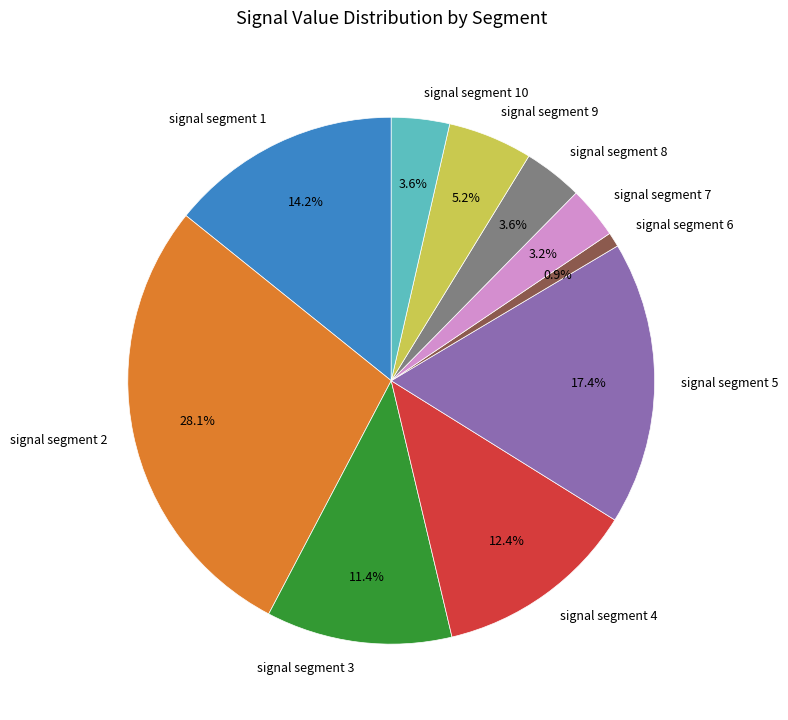

Count the number of slices in the pie.

10